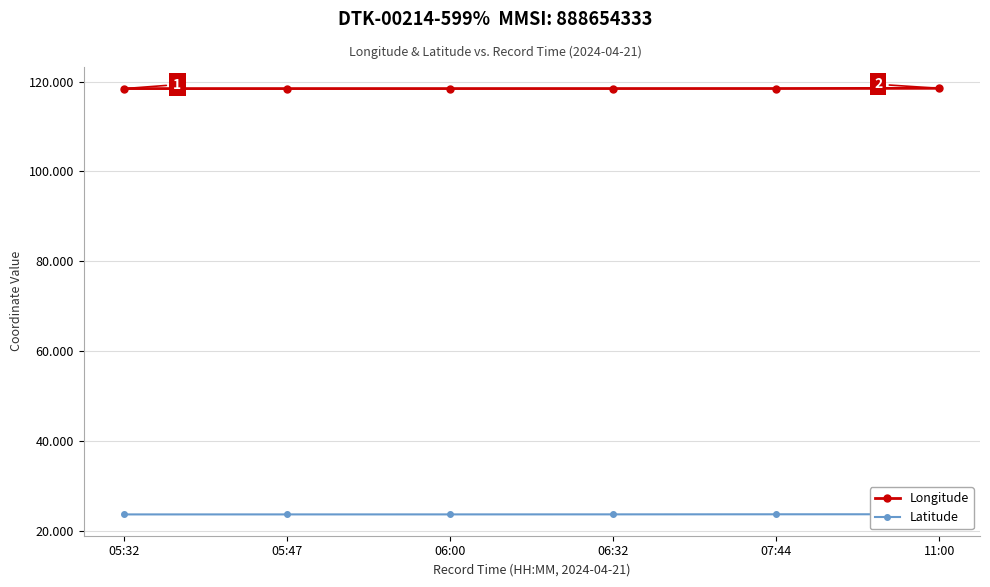

True or false: Latitude has a value of 23.6 at 05:32.

True